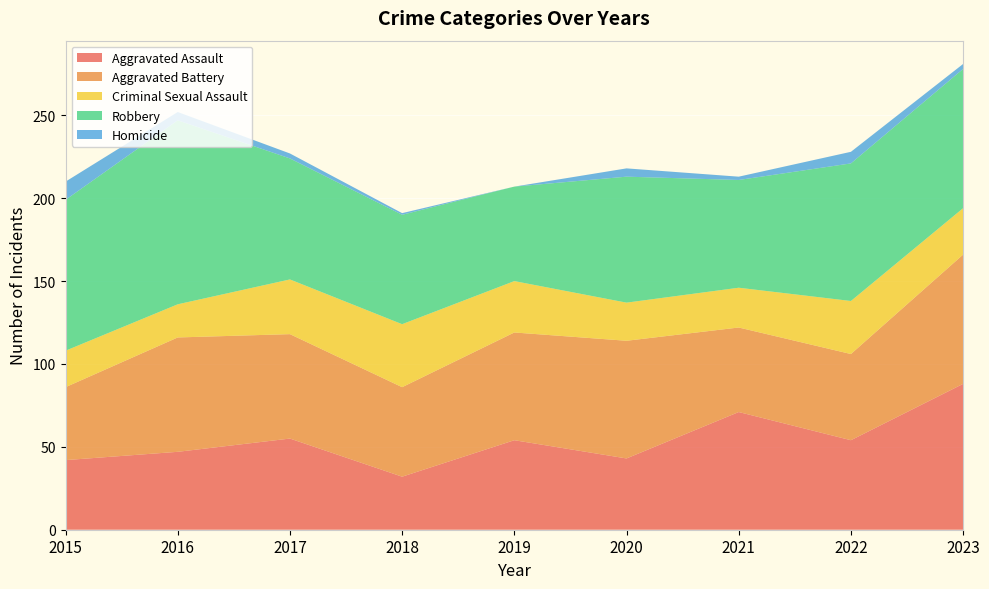

Reading left to right, what are all the values shown in this chart?

Aggravated Assault: 42	47	55	32	54	43	71	54	88
Aggravated Battery: 44	69	63	54	65	71	51	52	78
Criminal Sexual Assault: 22	20	33	38	31	23	24	32	28
Robbery: 91	111	73	66	57	76	65	83	84
Homicide: 11	5	3	1	0	5	2	7	3